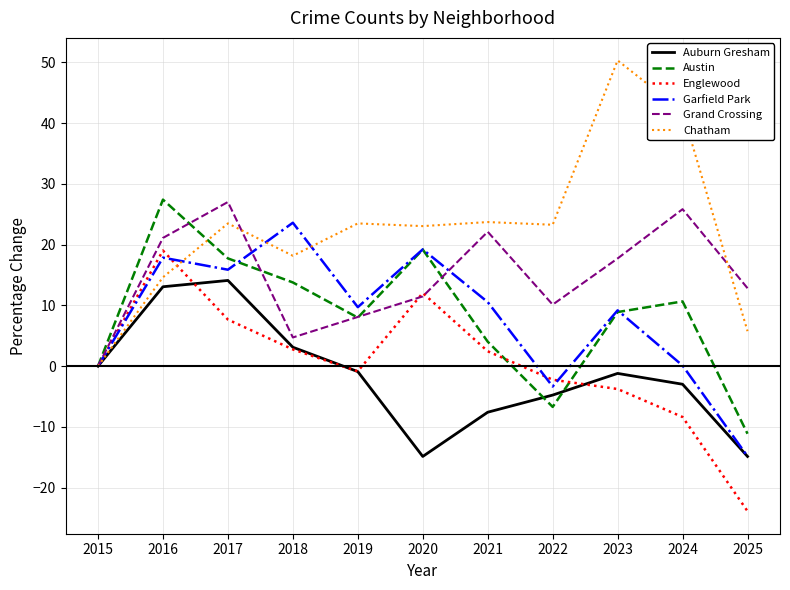

At which category is the sum across all series the highest?

2016